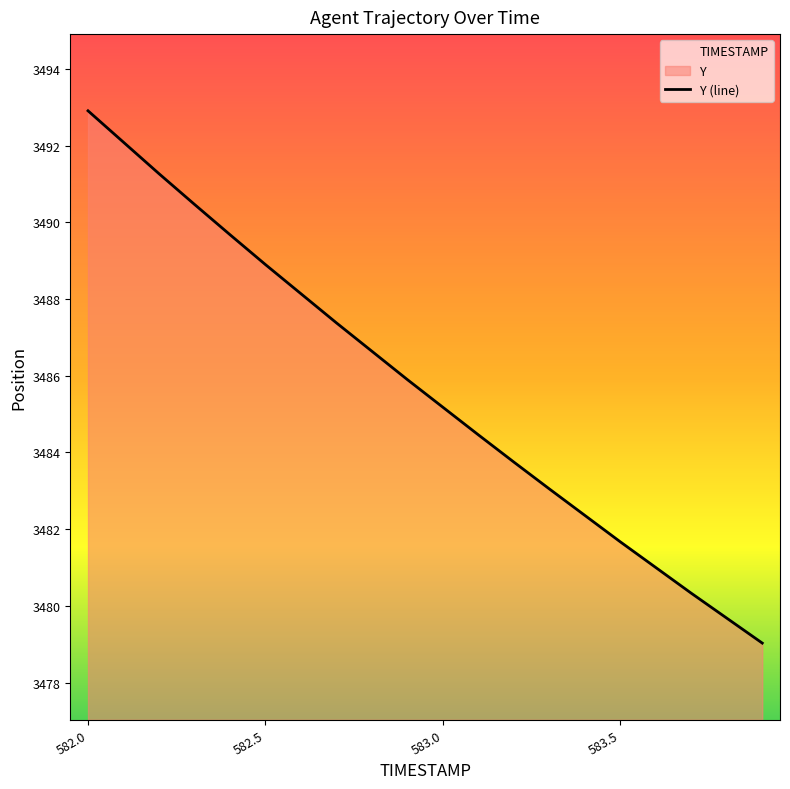

At which label is Y (line) closest to 3485?

583.0